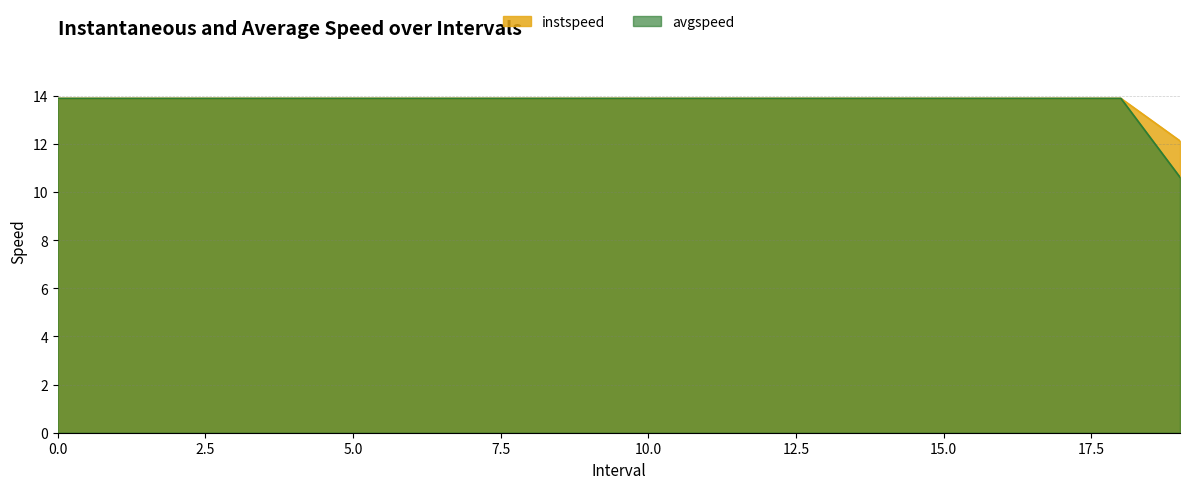

How many data points in avgspeed are above 13?

19